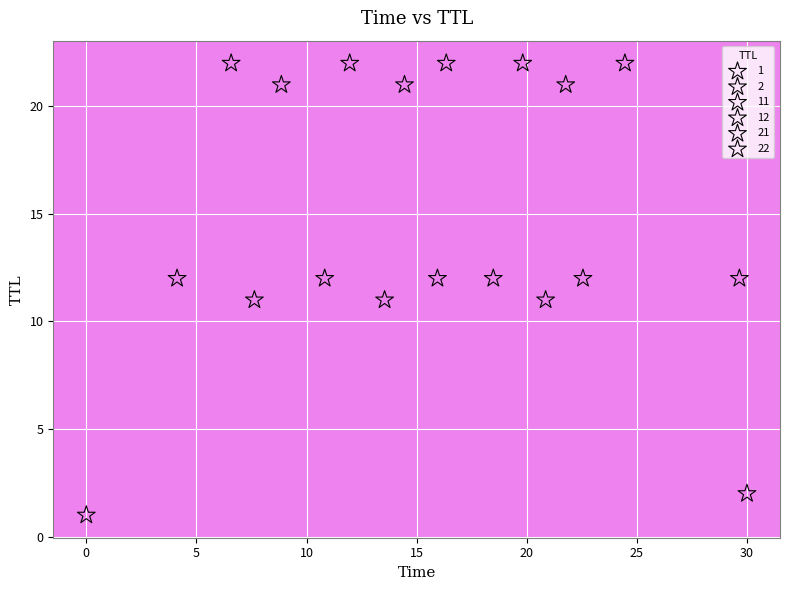

What are all the series names shown in the legend?

1, 2, 11, 12, 21, 22